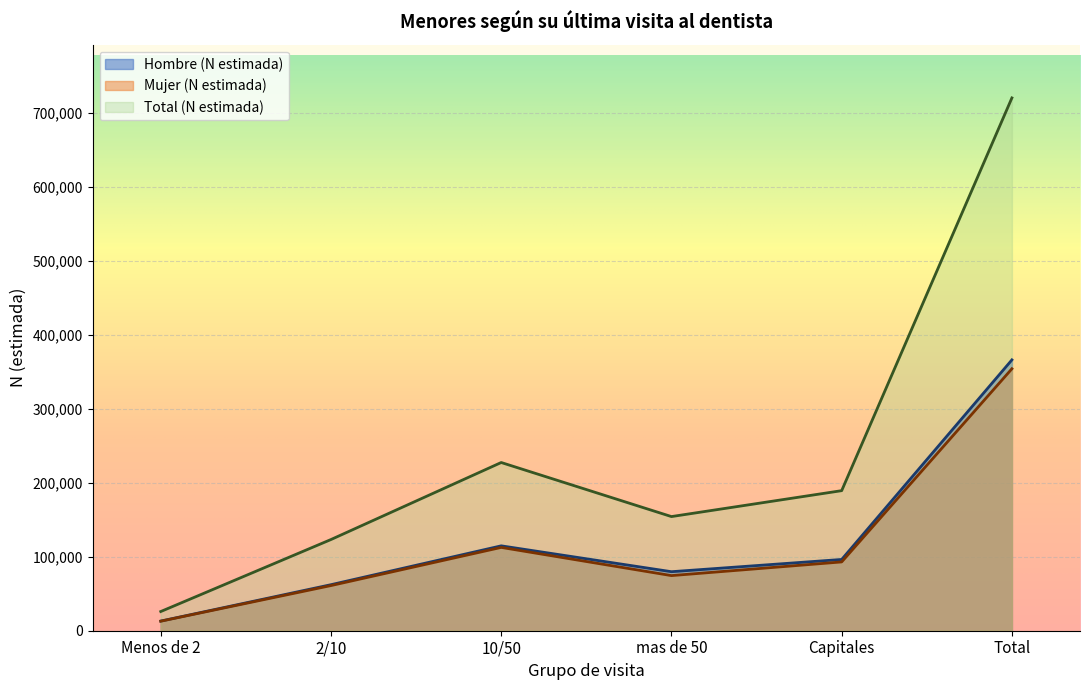

What is the label of the 6th point from the left?

Total